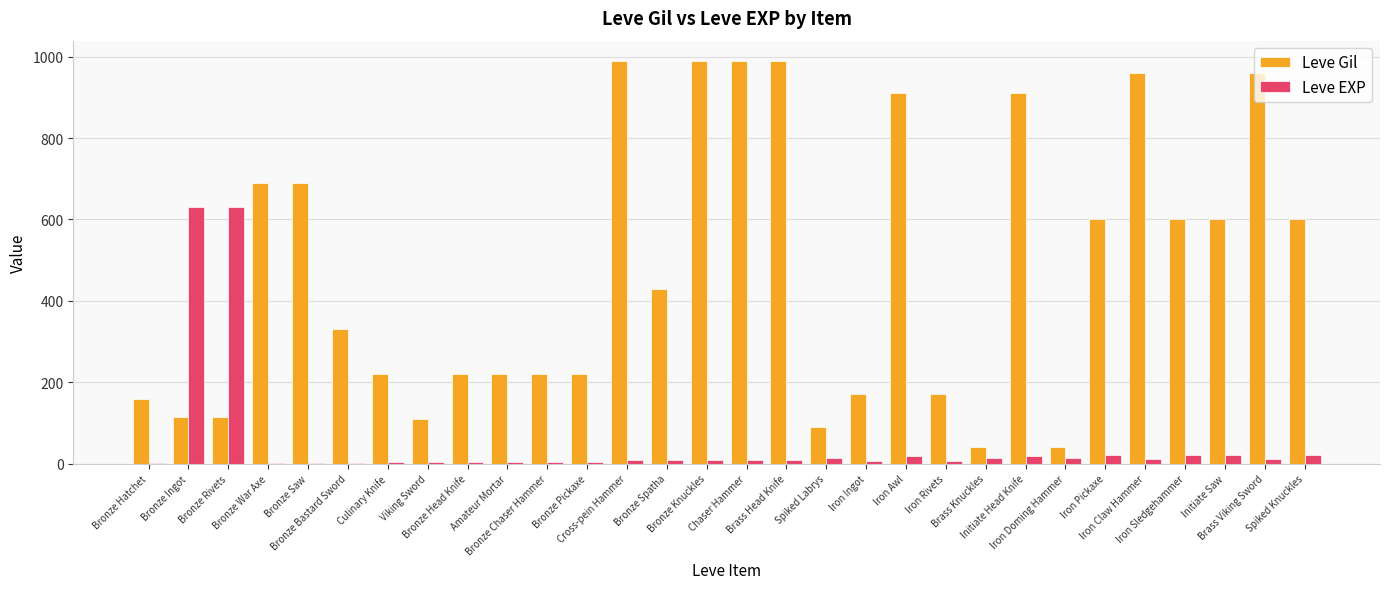

What is the maximum value shown in the chart?

990